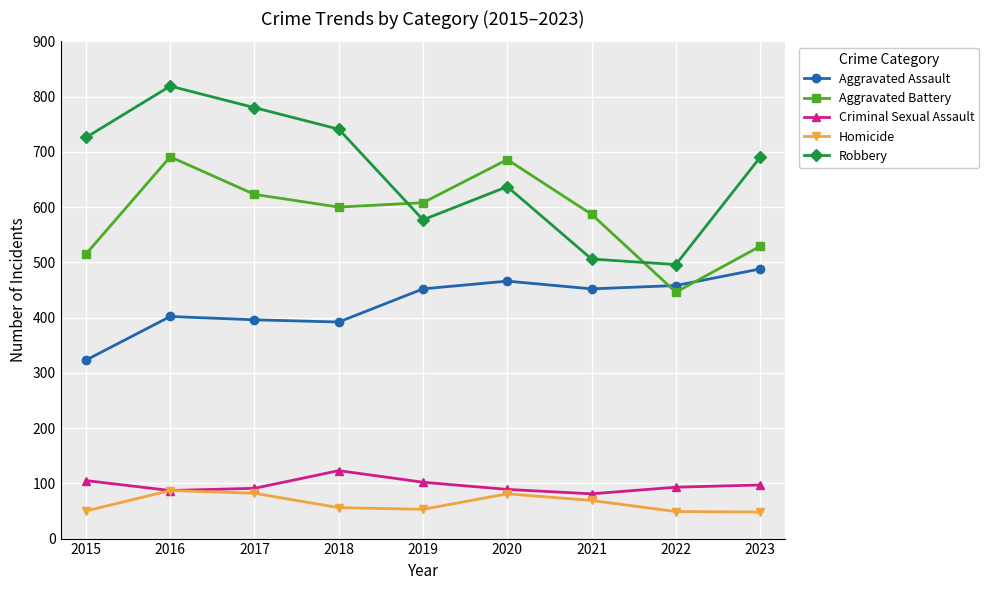

Is the value of Aggravated Battery at 2018 greater than the value of Criminal Sexual Assault at 2017?

Yes